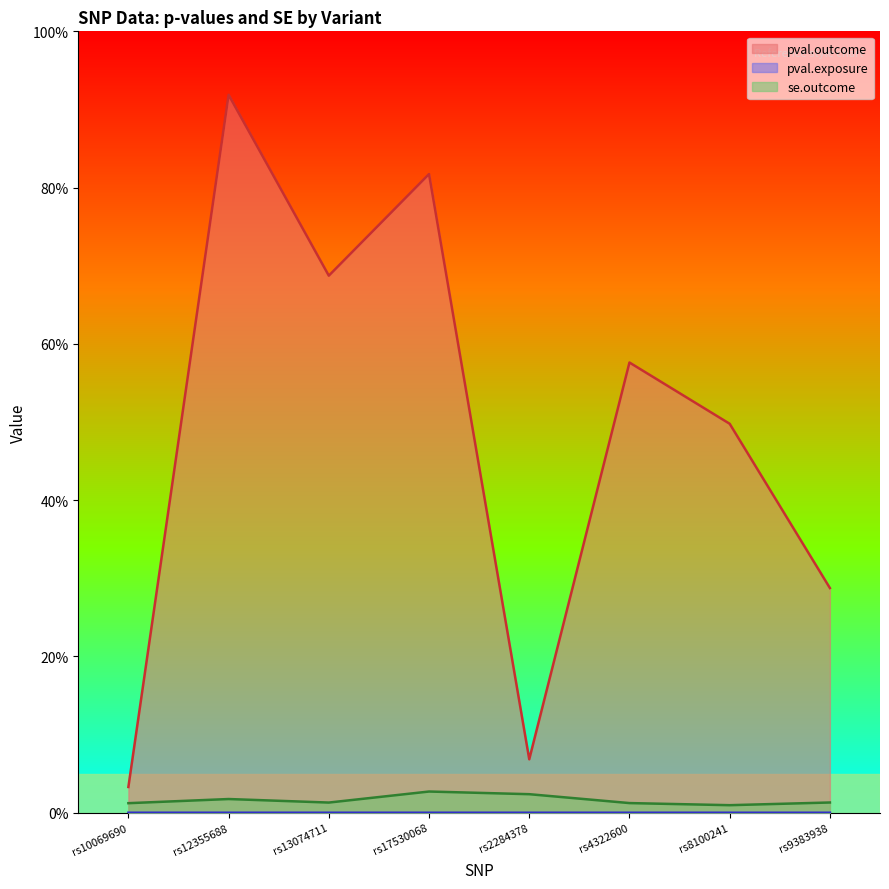

Reading left to right, transcribe all the data shown in this chart.

pval.outcome: 0.0	0.9	0.7	0.8	0.1	0.6	0.5	0.3
pval.exposure: 0.0	0.0	0.0	0.0	0.0	0.0	0.0	0.0
se.outcome: 0.0	0.0	0.0	0.0	0.0	0.0	0.0	0.0